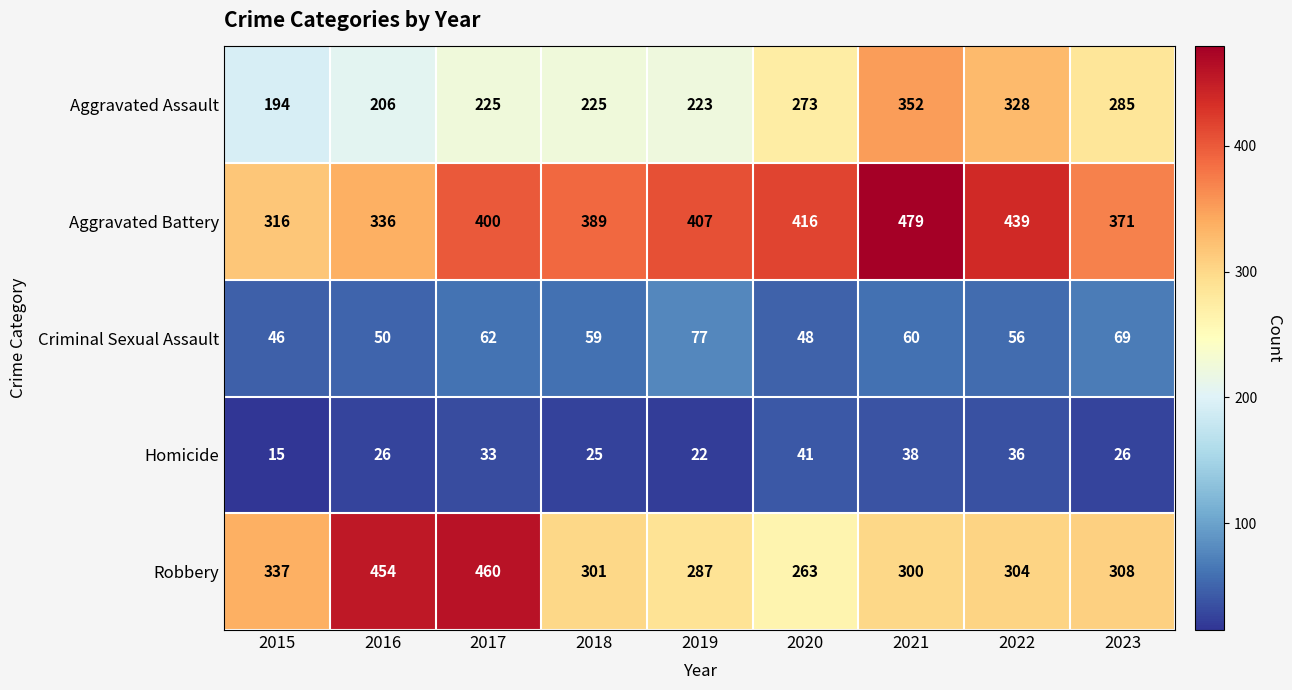

At how many categories does at least one series exceed 409?

5